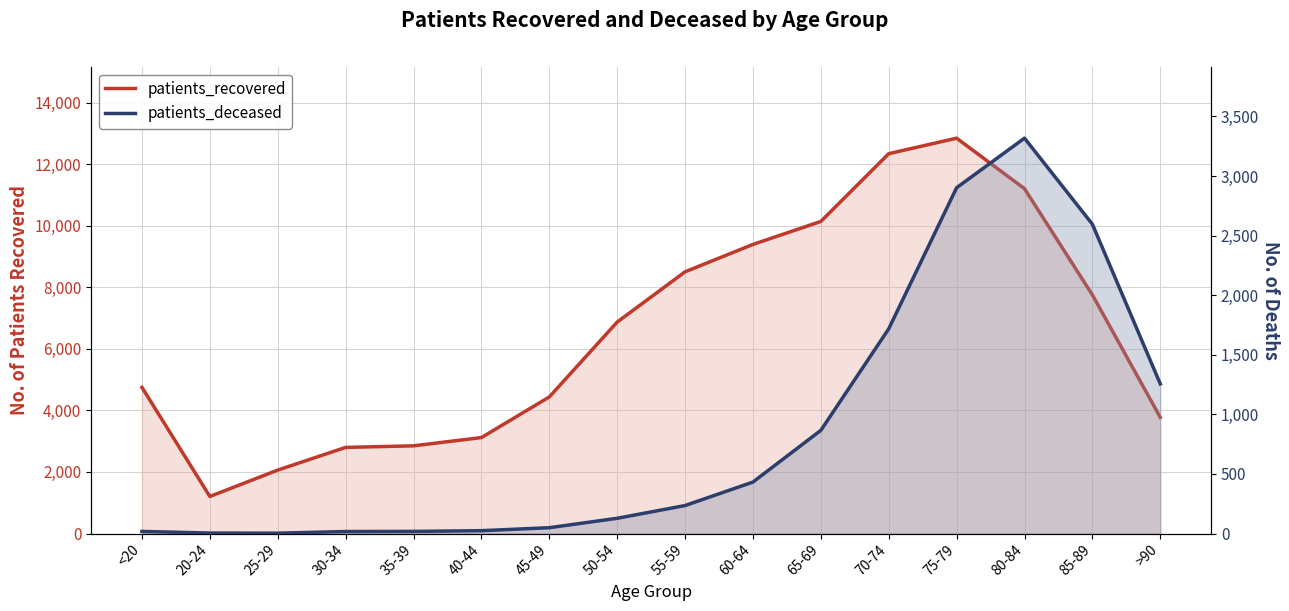

At which category does patients_deceased reach its first local peak?

80-84